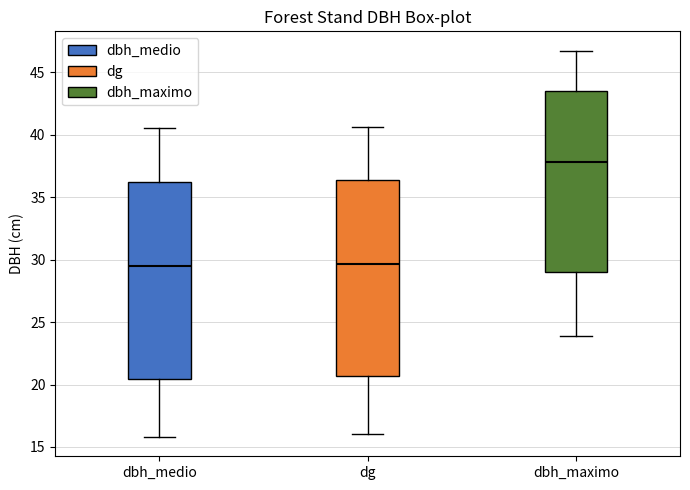

Reading left to right, read every box against the y-axis: the position of its median line, the range the box covers, and the ends of its whiskers. The values are not printed on the chart, so give them approximately, as read against the axis.

dbh_medio: median 29.5, box 20.5 to 36.0, whiskers 16.0 to 40.5
dg: median 29.5, box 20.5 to 36.5, whiskers 16.0 to 40.5
dbh_maximo: median 38.0, box 29.0 to 43.5, whiskers 24.0 to 46.5